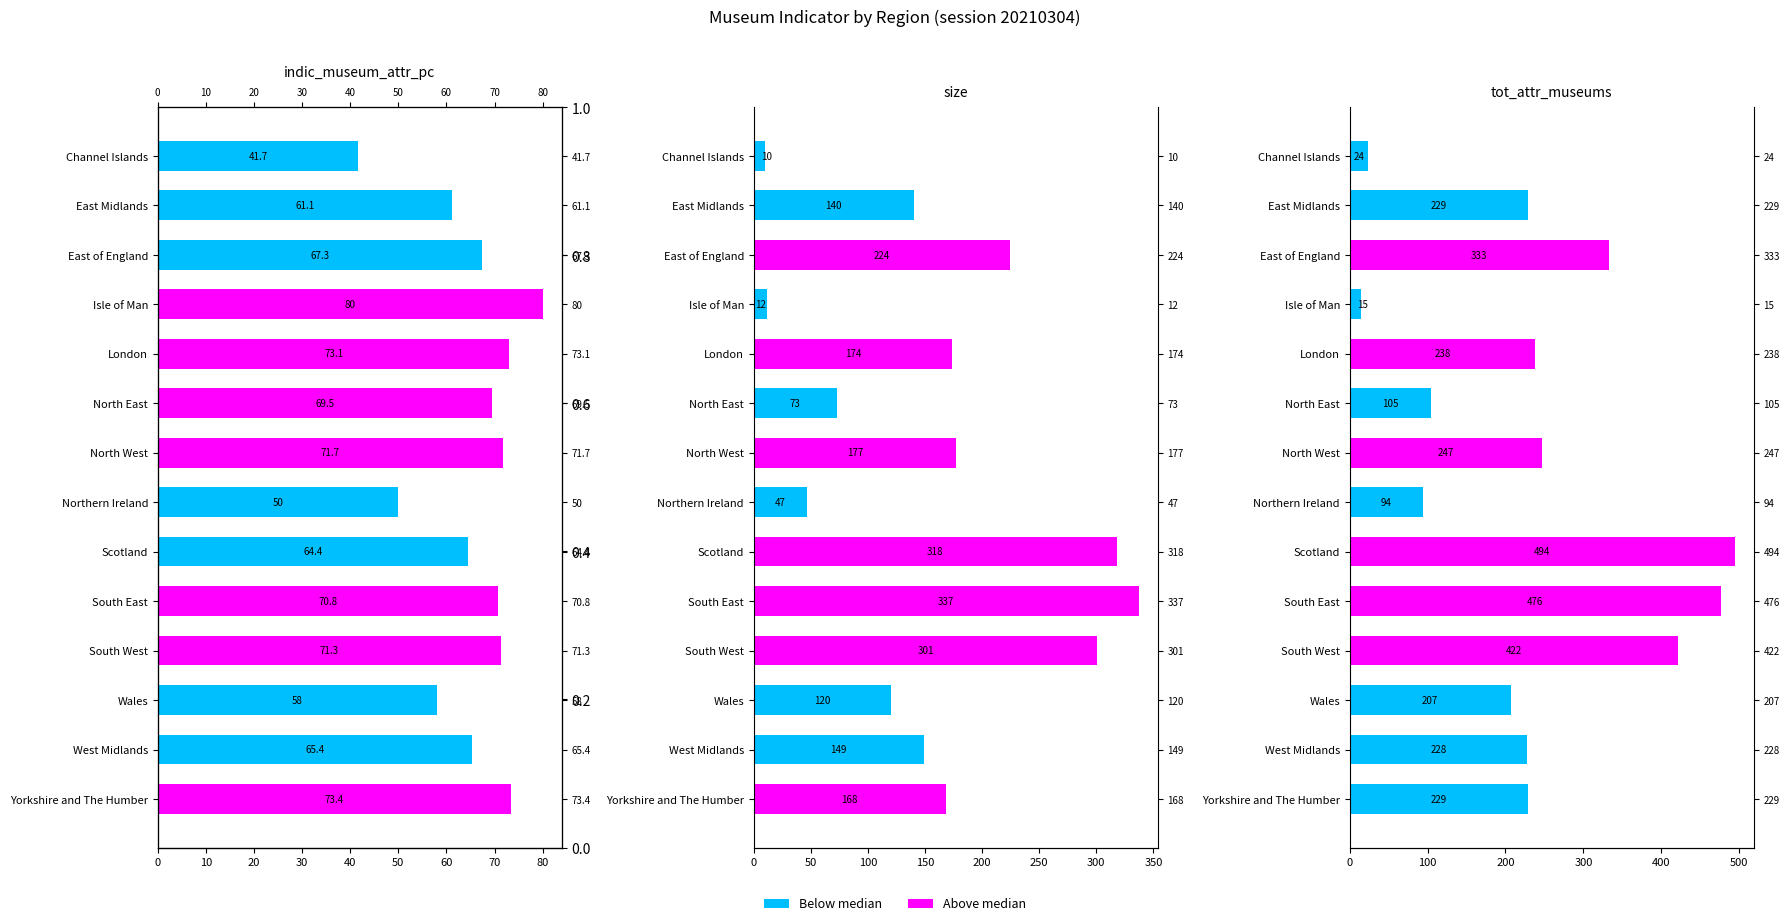

How many bars are there in total?

42